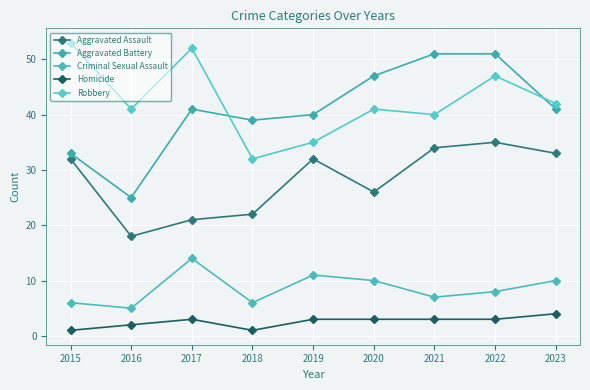

True or false: Aggravated Assault and Criminal Sexual Assault cross at least once.

False